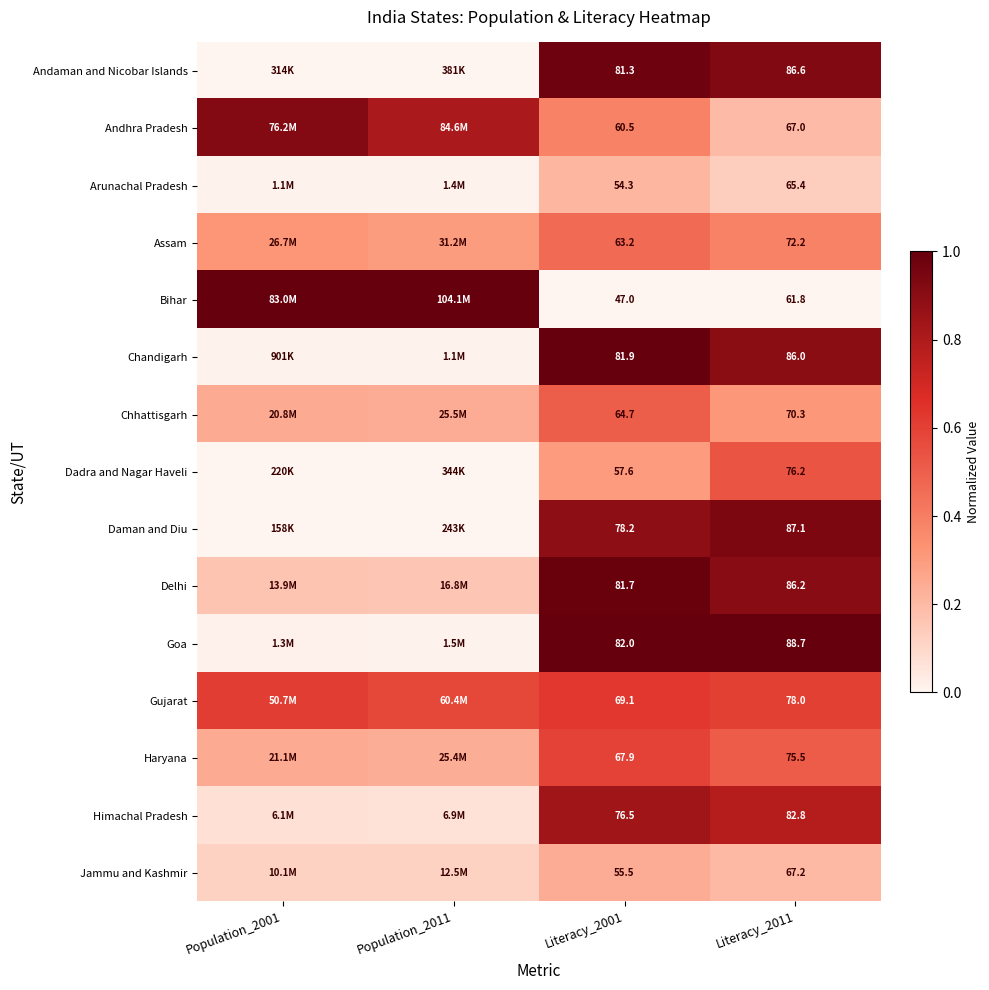

At Literacy_2011, list the series in order from largest to smallest.

Goa, Daman and Diu, Andaman and Nicobar Islands, Delhi, Chandigarh, Himachal Pradesh, Gujarat, Dadra and Nagar Haveli, Haryana, Assam, Chhattisgarh, Jammu and Kashmir, Andhra Pradesh, Arunachal Pradesh, Bihar